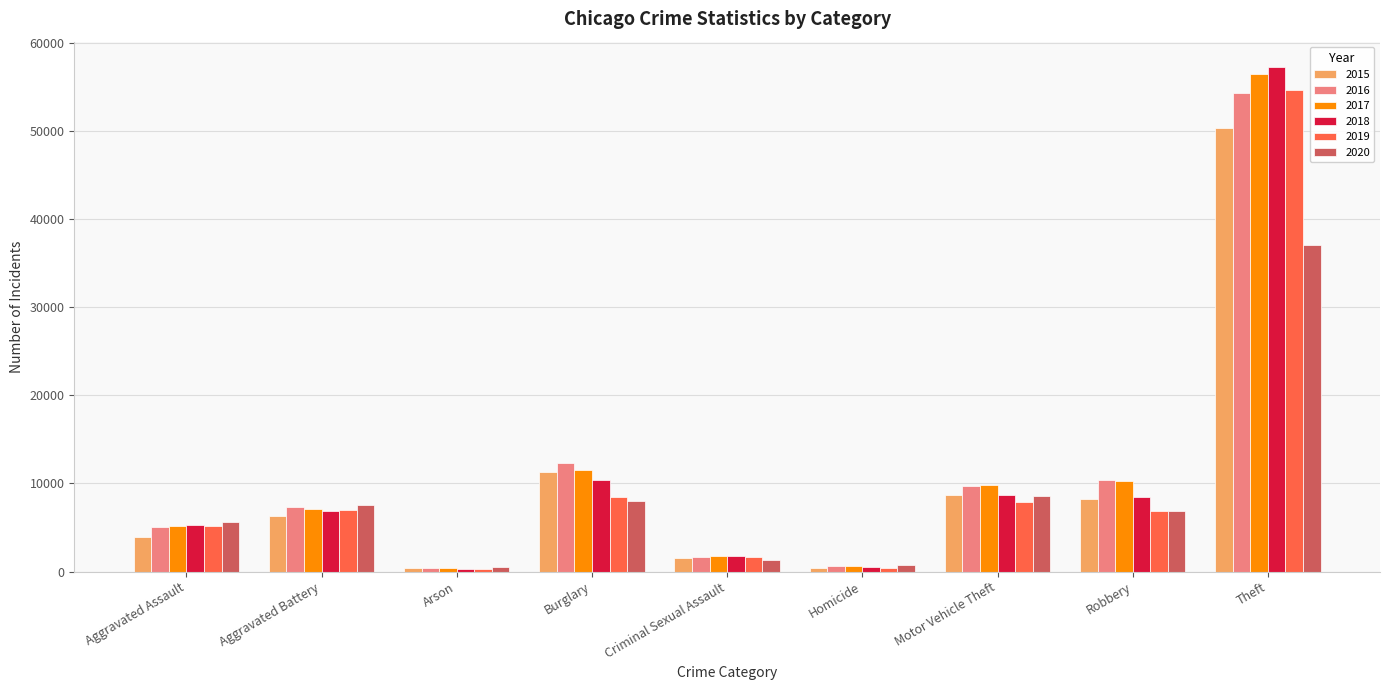

What is the approximate value of 2015 at Criminal Sexual Assault?

1530